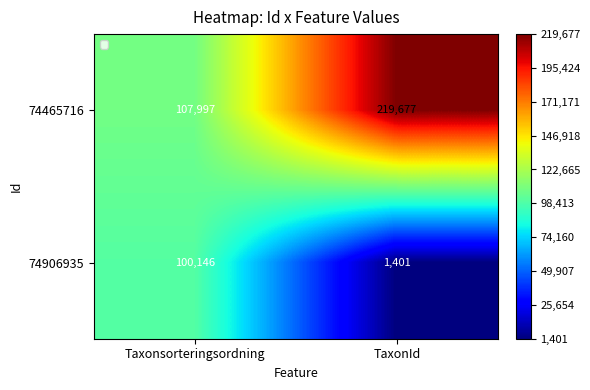

What is the total value across all series at Taxonsorteringsordning?

208143